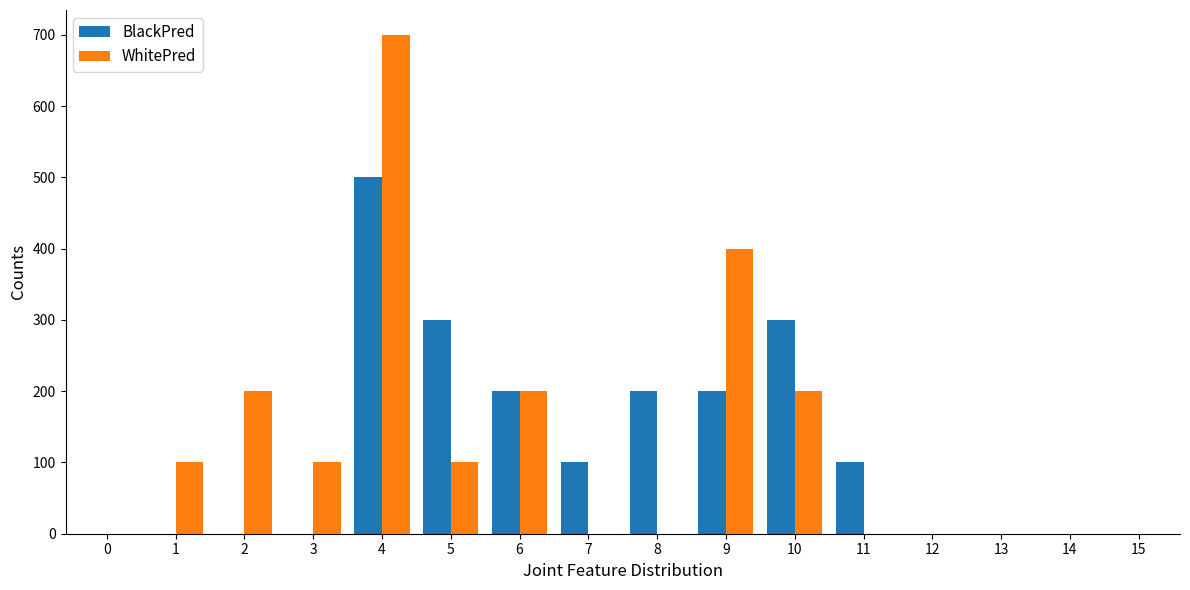

What is the sum of all WhitePred values?

2000